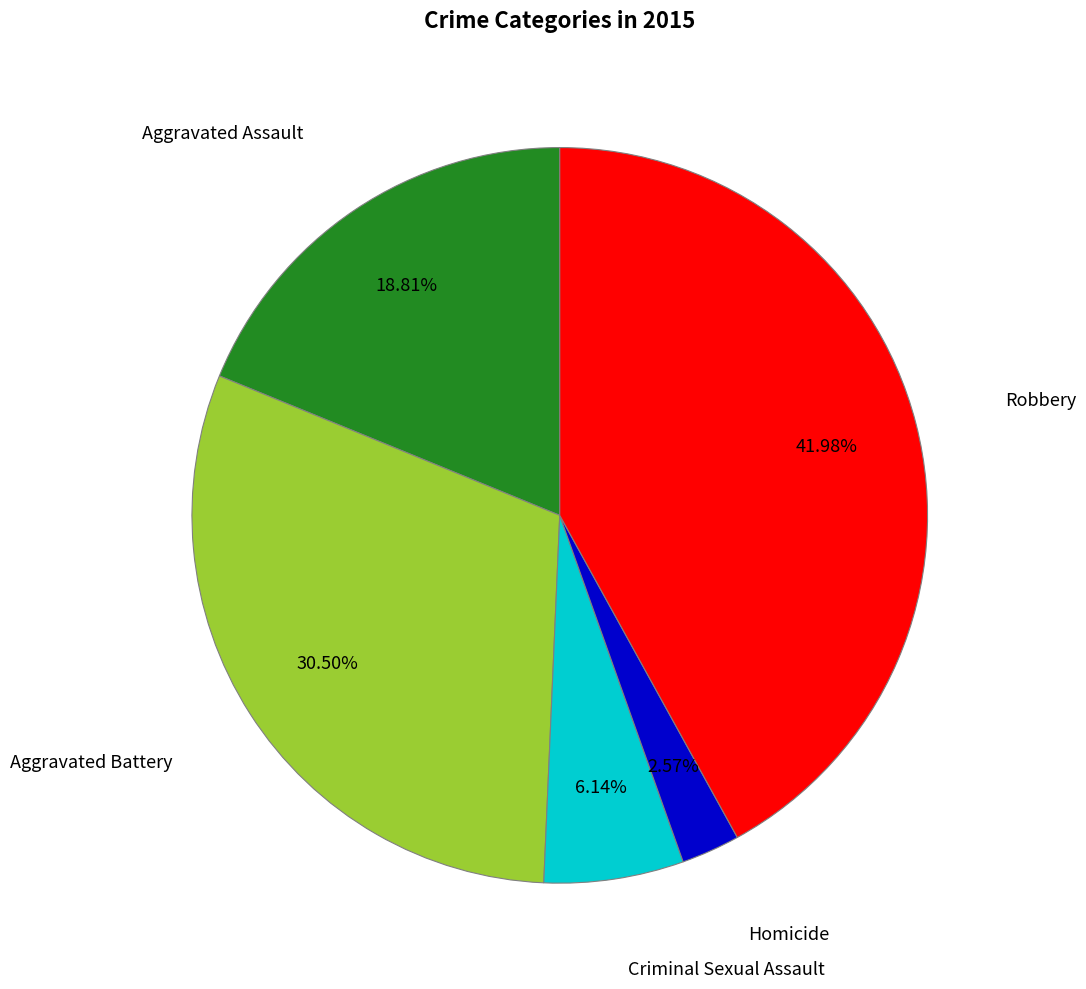

Does any single category account for the majority?

No